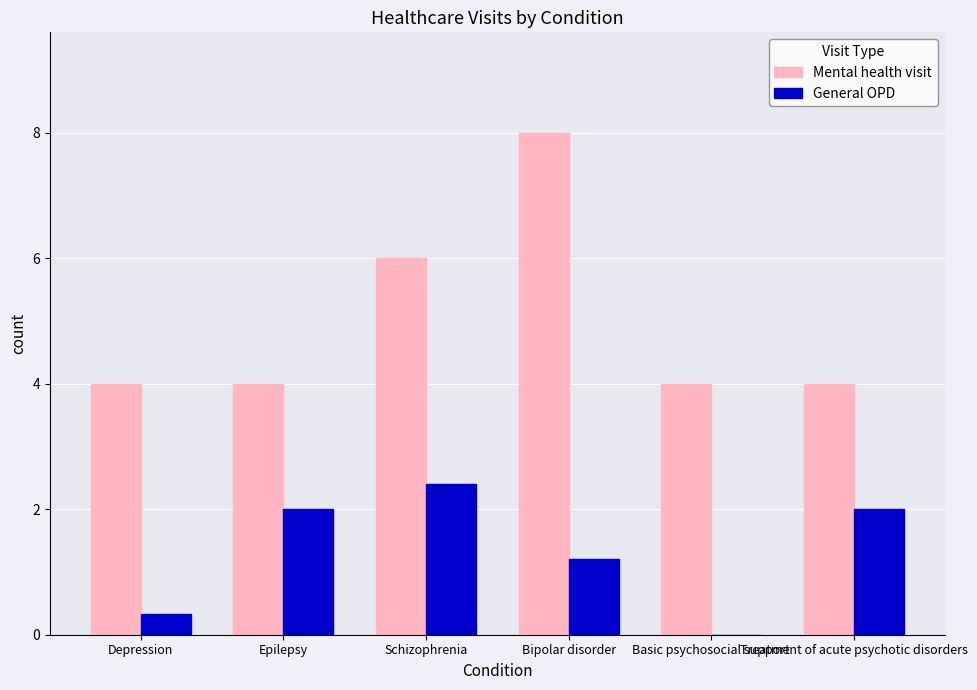

The value of General OPD at Bipolar disorder is 1.9. True or false?

False